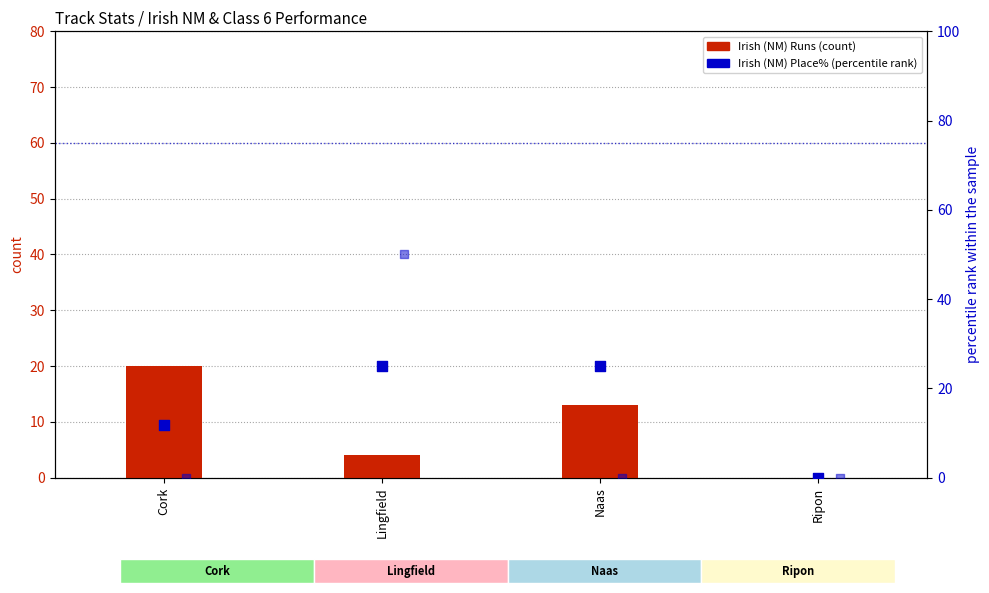

Which series contains the highest Y value?

Class 6 Place%